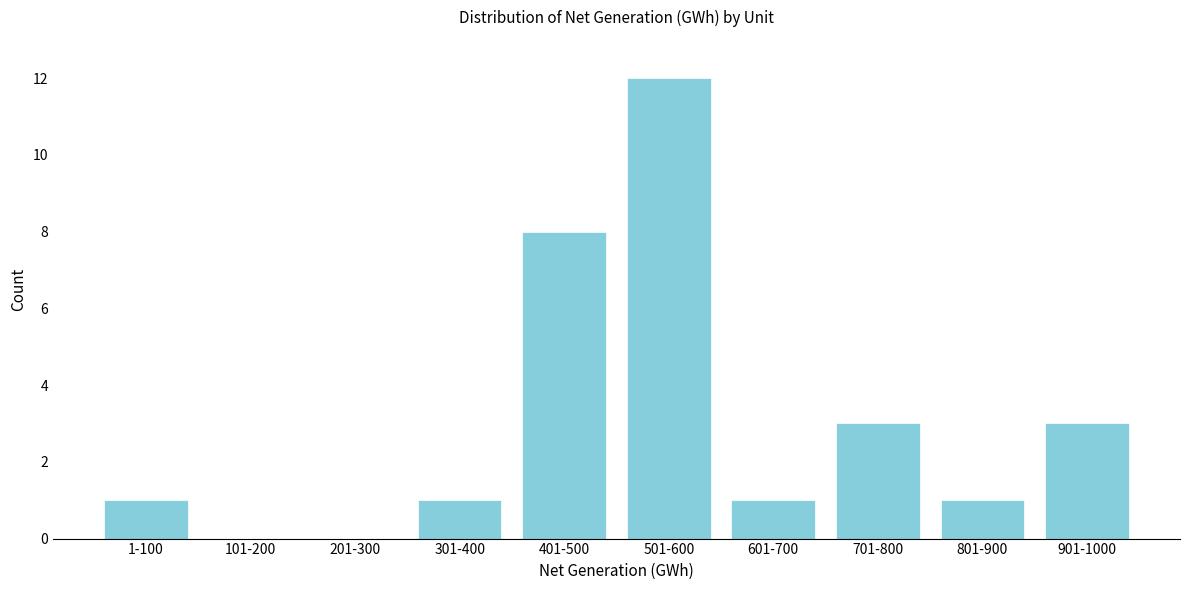

Reading left to right, what are all the values shown in this chart?

1-100=1	101-200=0	201-300=0	301-400=1	401-500=8	501-600=12	601-700=1	701-800=3	801-900=1	901-1000=3